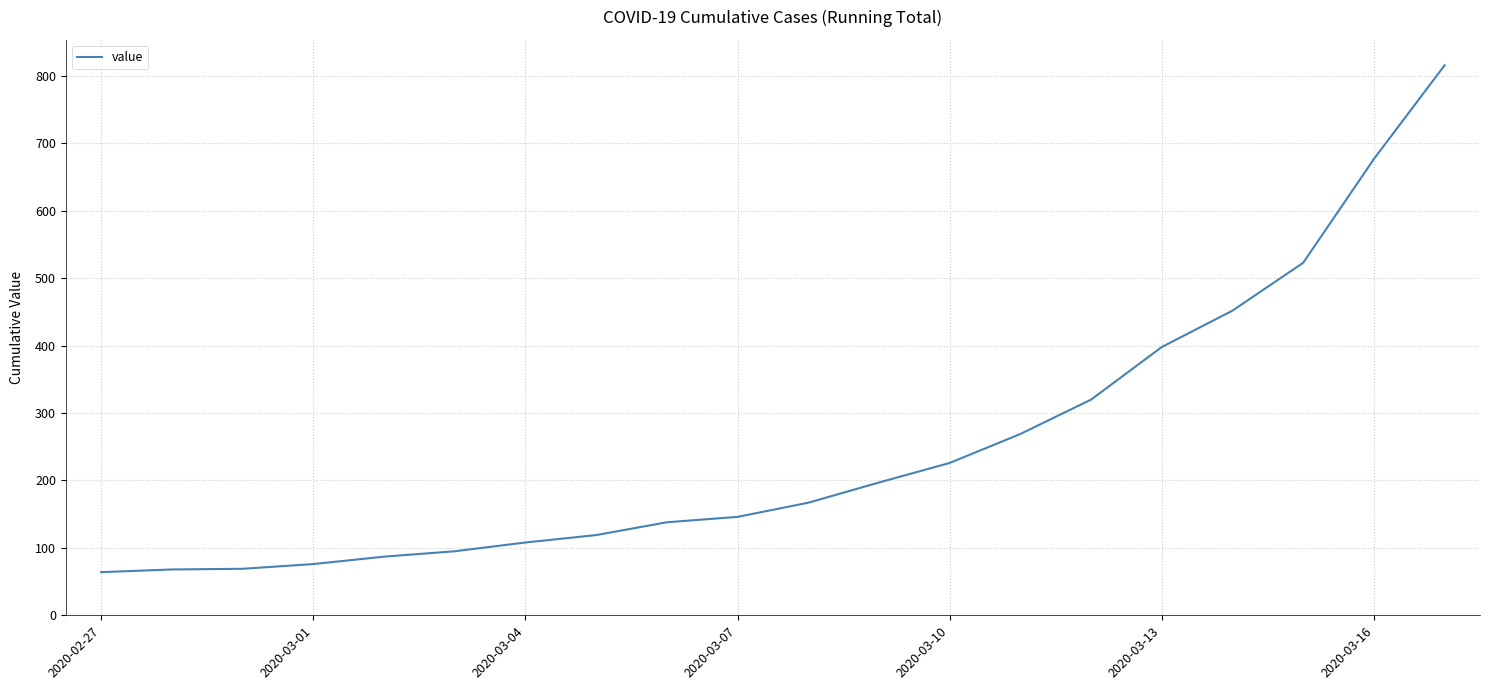

What is the difference between the maximum and minimum values?

752